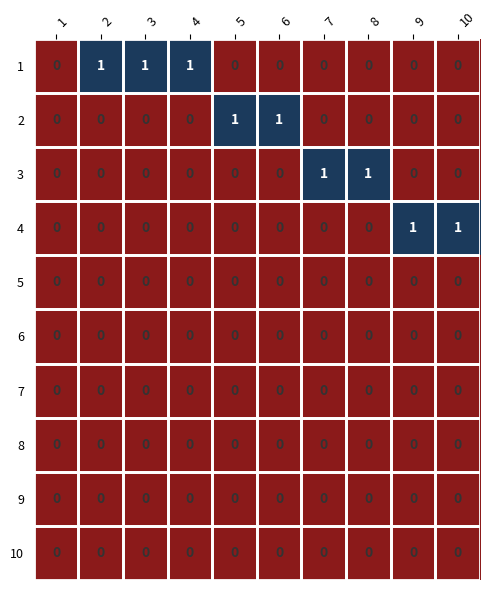

The 1 series shows 0 at 3. True or false?

False